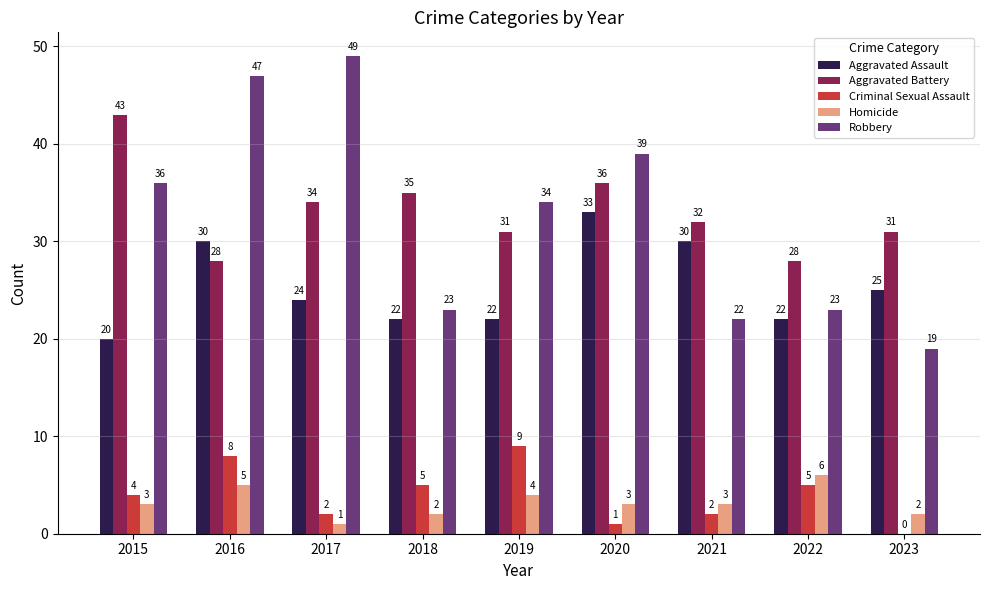

At which category is the sum across all series the highest?

2016